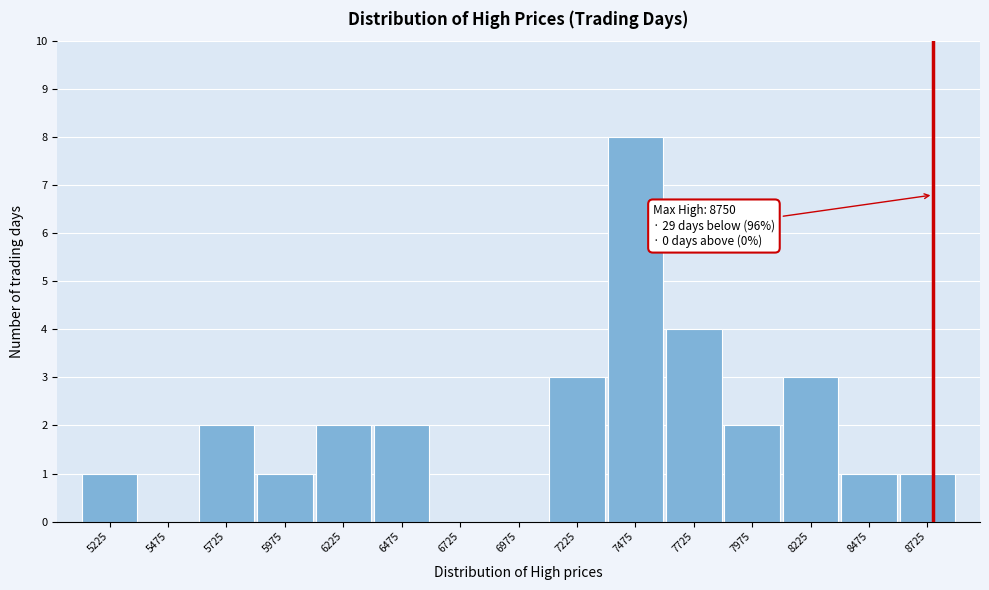

Which range on the x-axis has the tallest bar?

7350 to 7600